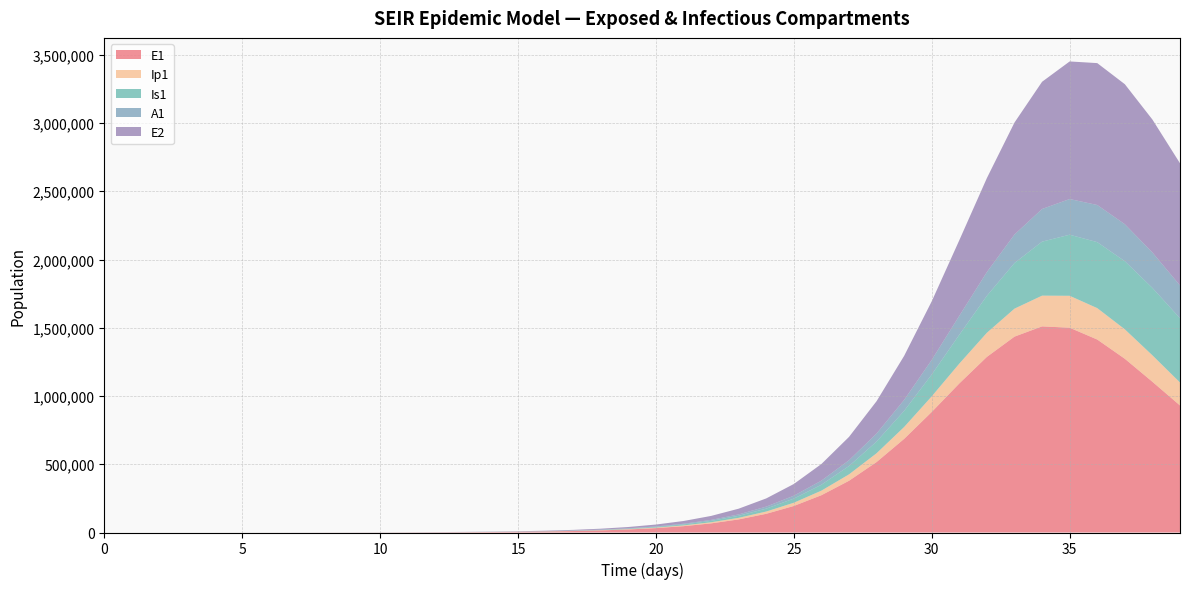

Reading left to right, list all the values displayed in this chart.

E1: 0=0.0	1=6.4	2=13.2	3=23.4	4=40.6	5=70.1	6=120.8	7=208.4	8=359.3	9=542.5	10=789.5	11=1145.8	12=1661.9	13=2409.9	14=3494.0	15=5064.8	16=7340.1	17=10633.6	18=15397.0	19=22277.1	20=32196.4	21=46458.9	22=66886.7	23=95981.3	24=137086.4	25=194490.2	26=273336.2	27=379107.9	28=516346.5	29=686279.6	30=883430.5	31=1092328.4	32=1286870.2	33=1435212.2	34=1510232.5	35=1500409.4	36=1413836.9	37=1272915.8	38=1104342.9	39=930882.5
Ip1: 0=0.0	1=0.5	2=1.4	3=2.7	4=4.9	5=8.5	6=14.7	7=25.4	8=43.8	9=64.9	10=94.5	11=137.3	12=199.3	13=289.1	14=419.1	15=607.7	16=880.8	17=1276.3	18=1848.6	19=2675.9	20=3870.0	21=5589.9	22=8059.2	23=11588.6	24=16600.3	25=23650.6	26=33436.8	27=46764.7	28=64435.0	29=86998.8	30=114352.3	31=145229.6	32=176833.4	33=204995.3	34=225151.9	35=233889.3	36=230213.2	37=215747.4	38=193829.7	39=168200.8
Is1: 0=5.0	1=4.1	2=4.1	3=5.1	4=7.5	5=11.9	6=19.8	7=33.6	8=57.5	9=84.0	10=120.1	11=173.5	12=251.2	13=364.2	14=528.0	15=765.6	16=1109.9	17=1608.8	18=2331.1	19=3376.5	20=4887.7	21=7069.1	22=10211.2	23=14723.0	24=21173.0	25=30335.3	26=43232.6	27=61154.7	28=85612.1	29=118158.5	30=160006.0	31=211389.6	32=270778.2	33=334262.3	34=395632.4	35=447503.1	36=483243.5	37=498846.0	38=493817.9	39=470809.5
A1: 0=0.0	1=0.3	2=1.0	3=2.1	4=4.1	5=7.4	6=13.1	7=22.8	8=39.5	9=58.3	10=84.3	11=122.2	12=177.3	13=257.1	14=372.8	15=540.5	16=783.5	17=1135.6	18=1645.1	19=2382.1	20=3446.7	21=4981.6	22=7189.0	23=10351.2	24=14856.7	25=21225.9	26=30129.4	27=42379.9	28=58865.0	29=80375.3	30=107287.6	31=139115.3	32=174066.7	33=208902.7	34=239403.6	35=261454.6	36=272292.0	37=271244.9	38=259640.9	39=240086.5
E2: 0=0.0	1=2.8	2=5.7	3=10.1	4=17.6	5=30.3	6=52.2	7=90.1	8=155.3	9=234.6	10=341.4	11=495.4	12=718.6	13=1042.1	14=1511.1	15=2190.8	16=3175.8	17=4602.3	18=6667.1	19=9653.1	20=13965.6	21=20181.8	22=29117.5	23=41911.3	24=60124.4	25=85840.1	26=121725.8	27=170978.4	28=237019.3	29=322753.1	30=429243.2	31=553896.5	32=688796.5	33=820428.7	34=931982.8	35=1008036.1	36=1039448.6	37=1025737.8	38=973923.7	39=895135.6